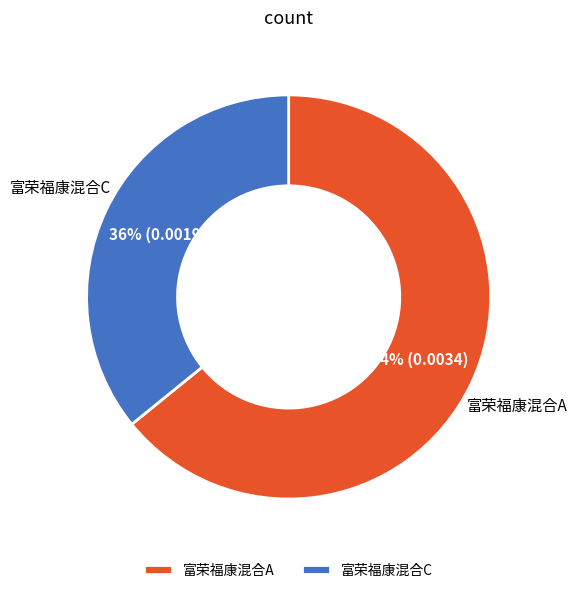

True or false: 富荣福康混合C accounts for 36% of the total.

True